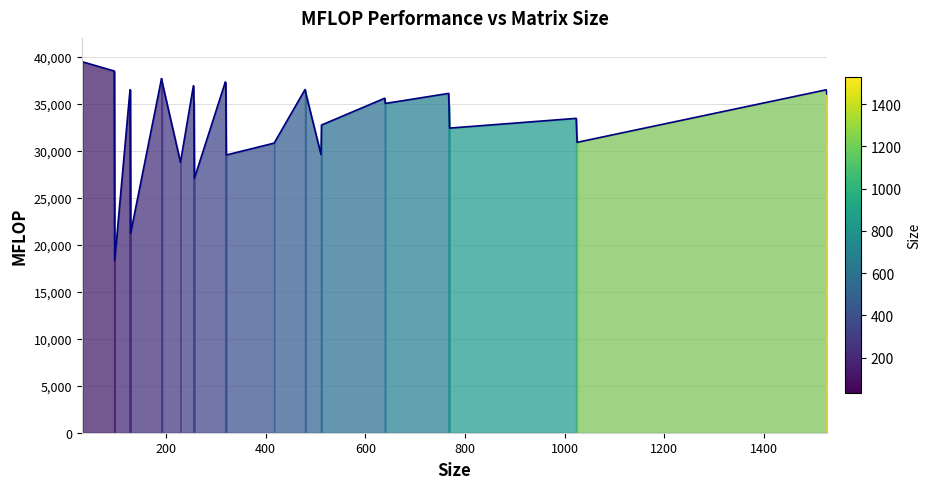

What is the minimum value shown in the chart?

18295.6